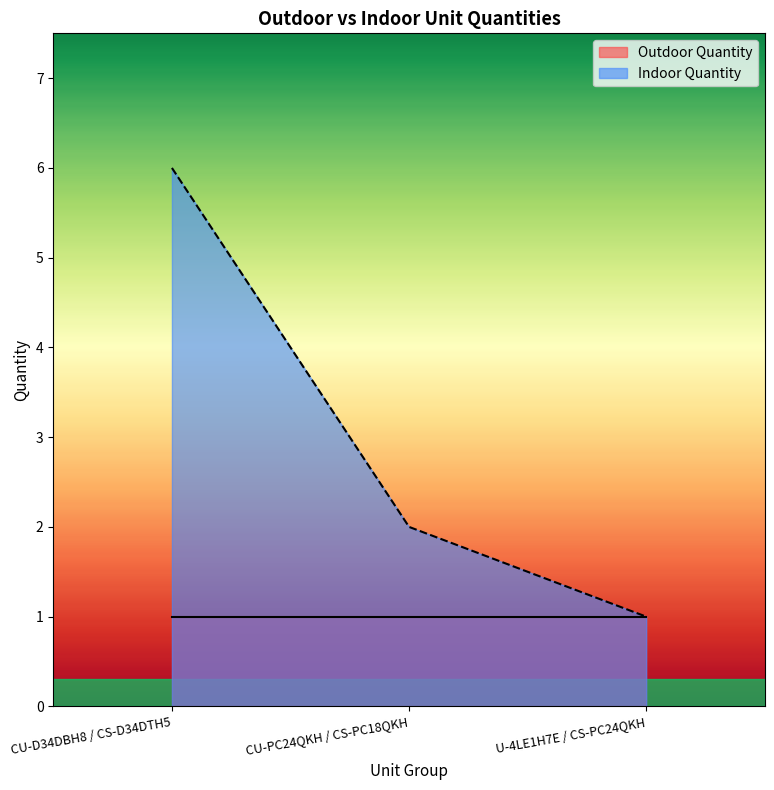

What position from the left is CU-PC24QKH / CS-PC18QKH?

2